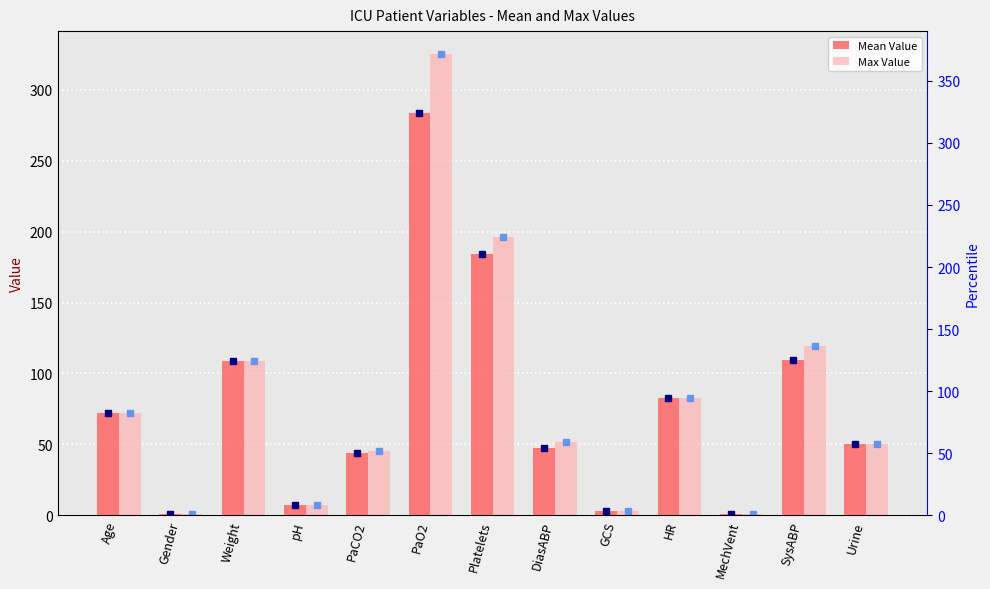

What is the average value of the Max Value series?

81.8